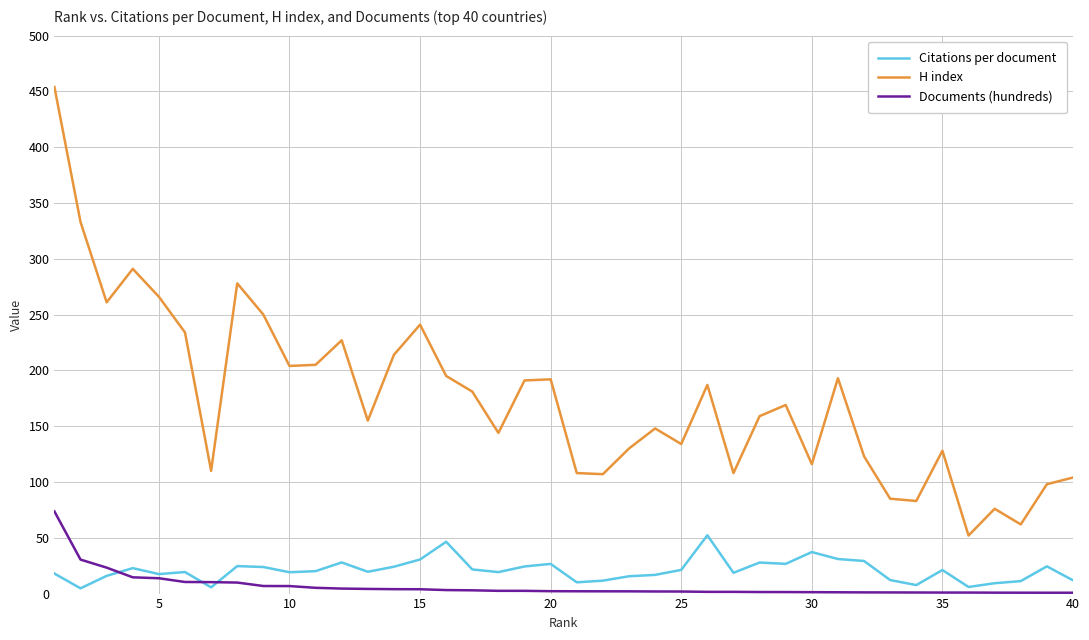

Which series has the widest spread of values?

H index